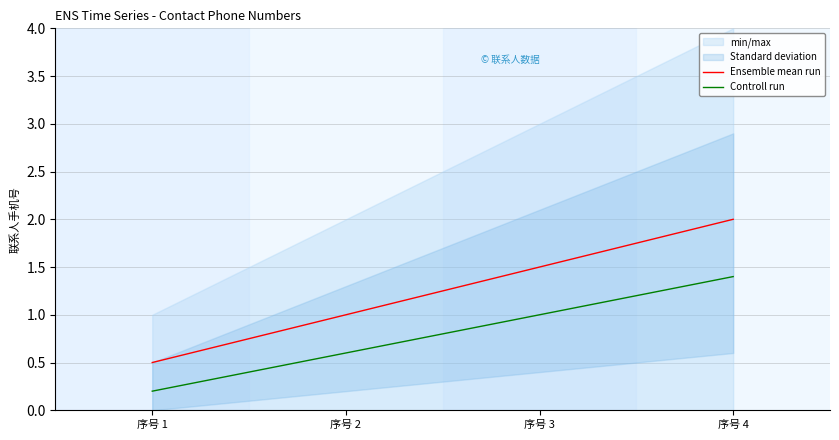

What is the minimum value for Controll run?

0.2